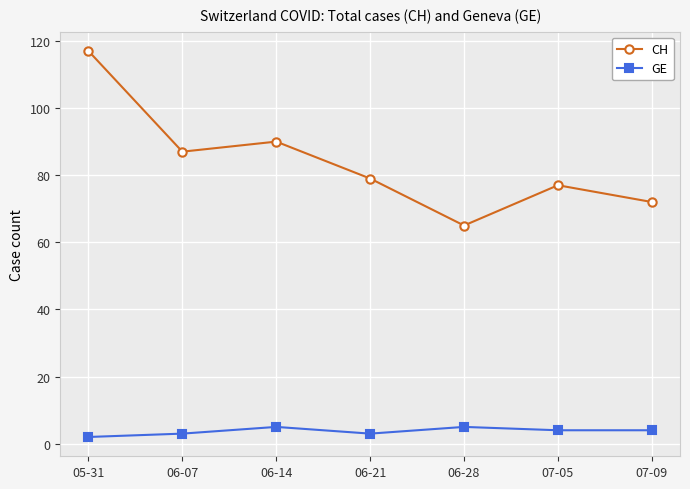

What is the difference between the GE values at 06-14 and 05-31?

3